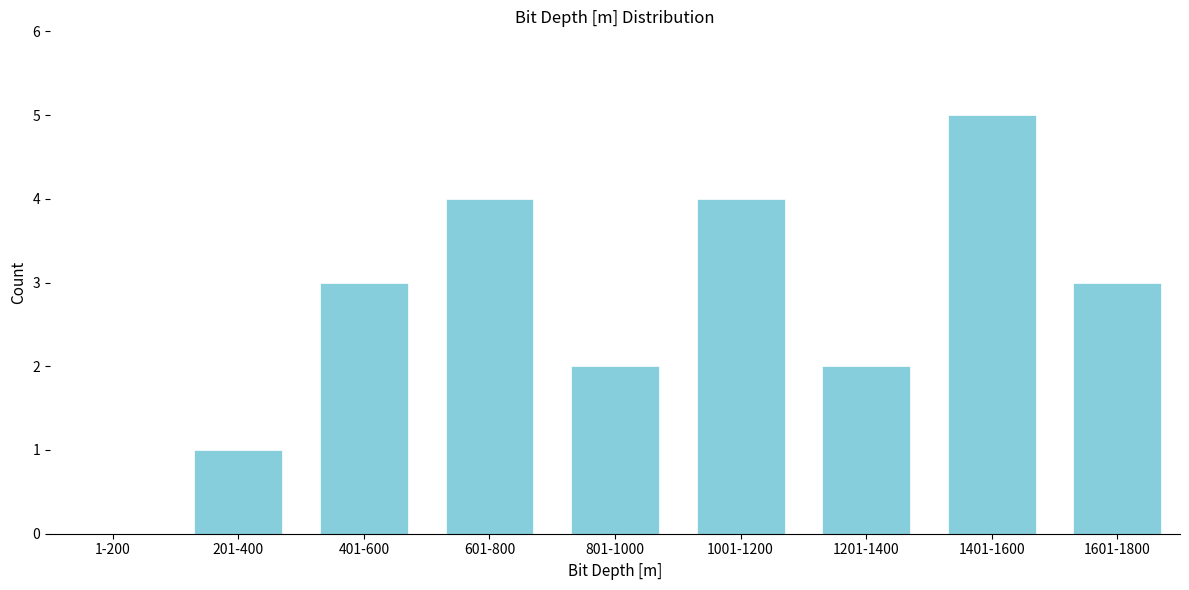

Reading left to right, transcribe all the data shown in this chart.

1-200=0	201-400=1	401-600=3	601-800=4	801-1000=2	1001-1200=4	1201-1400=2	1401-1600=5	1601-1800=3